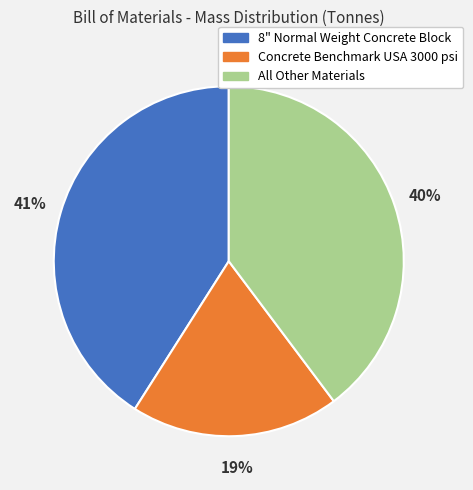

Is it true that Concrete Benchmark USA 3000 psi is 6% of the pie?

False